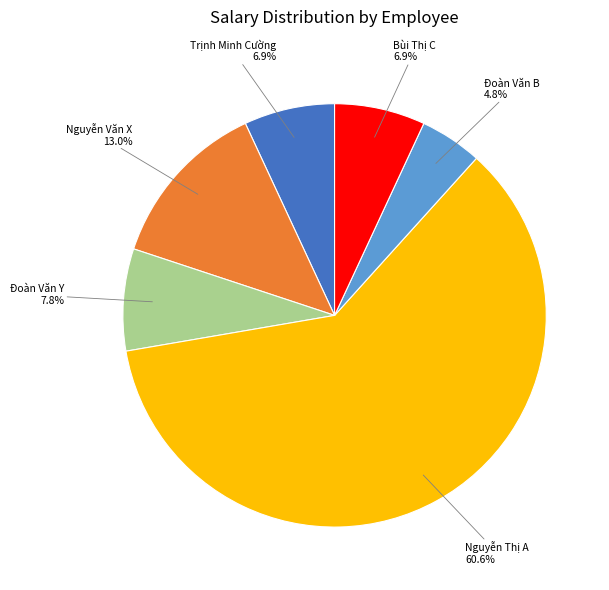

To the nearest percent, what is the average slice percentage?

17%